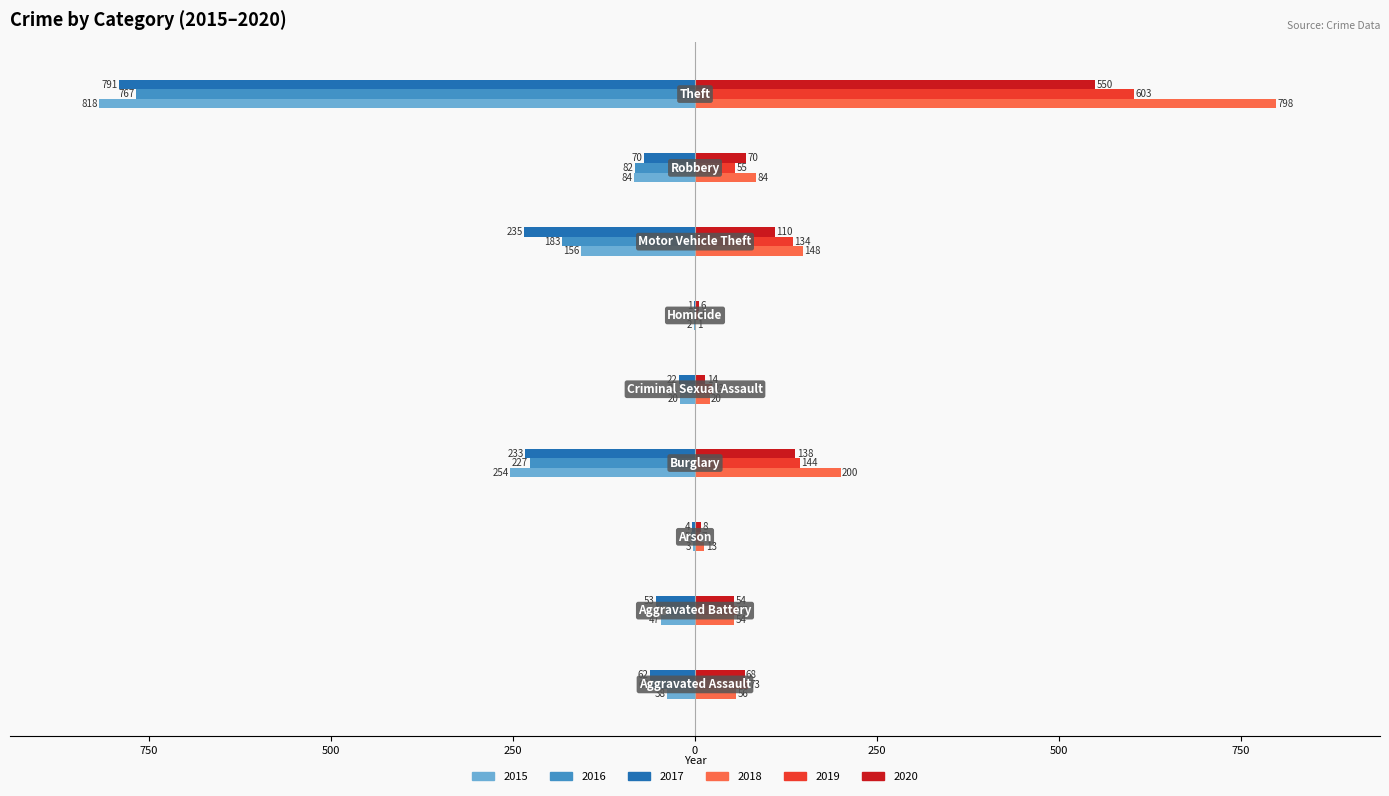

Reading left to right, list all the values displayed in this chart.

2015: -38	-47	-3	-254	-20	-2	-156	-84	-818
2016: -60	-40	-5	-227	-21	-1	-183	-82	-767
2017: -62	-53	-4	-233	-22	-1	-235	-70	-791
2018: 56	54	13	200	20	1	148	84	798
2019: 73	57	7	144	23	4	134	55	603
2020: 68	54	8	138	14	6	110	70	550